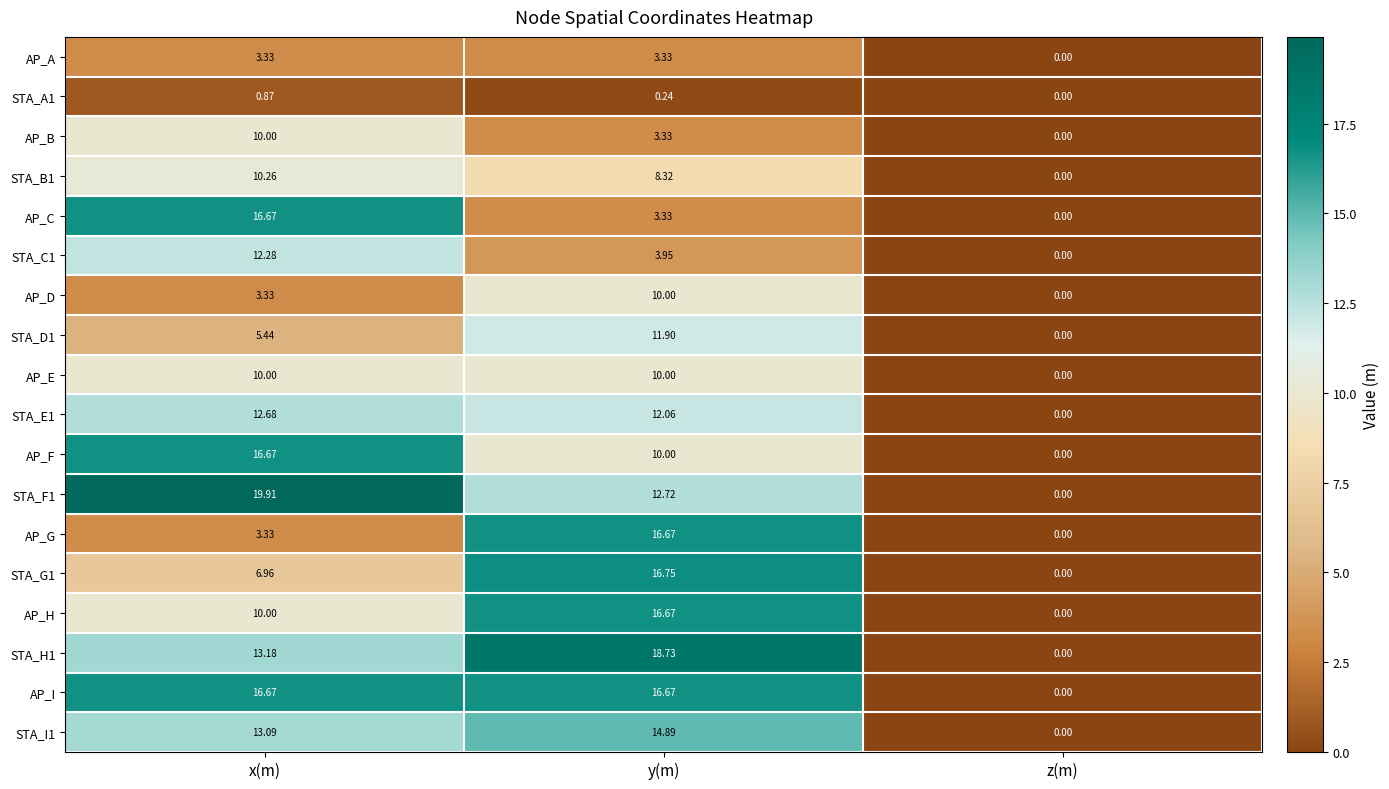

List the labels in order of AP_C value, smallest first.

z(m), y(m), x(m)